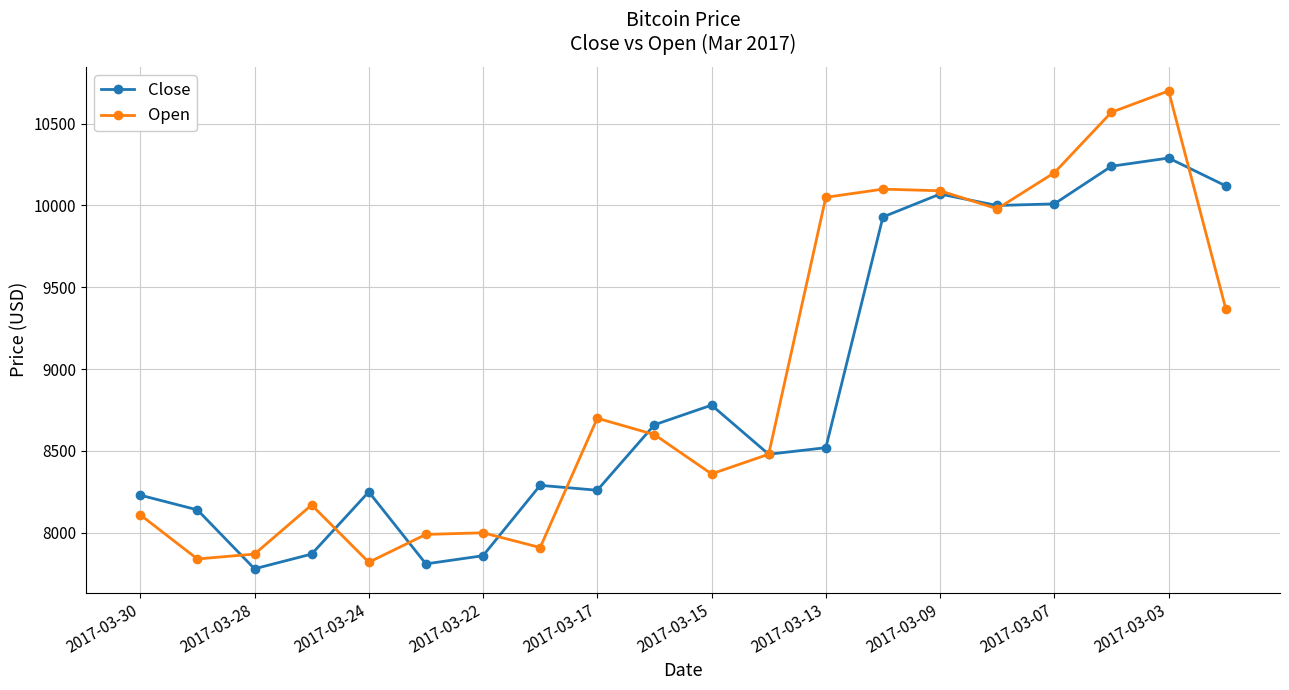

What is the highest value of the Open series?

10700